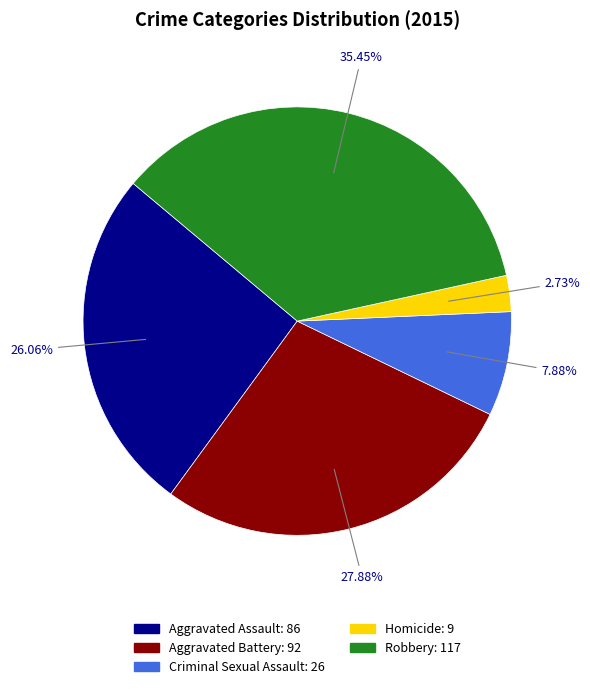

Rank the categories by value from lowest to highest.

Homicide, Criminal Sexual Assault, Aggravated Assault, Aggravated Battery, Robbery